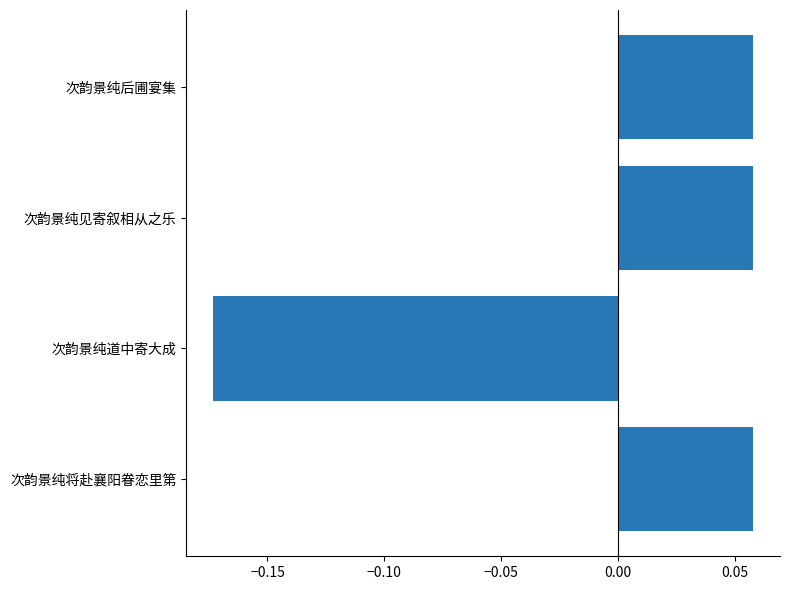

How many values are between 0 and 1?

3